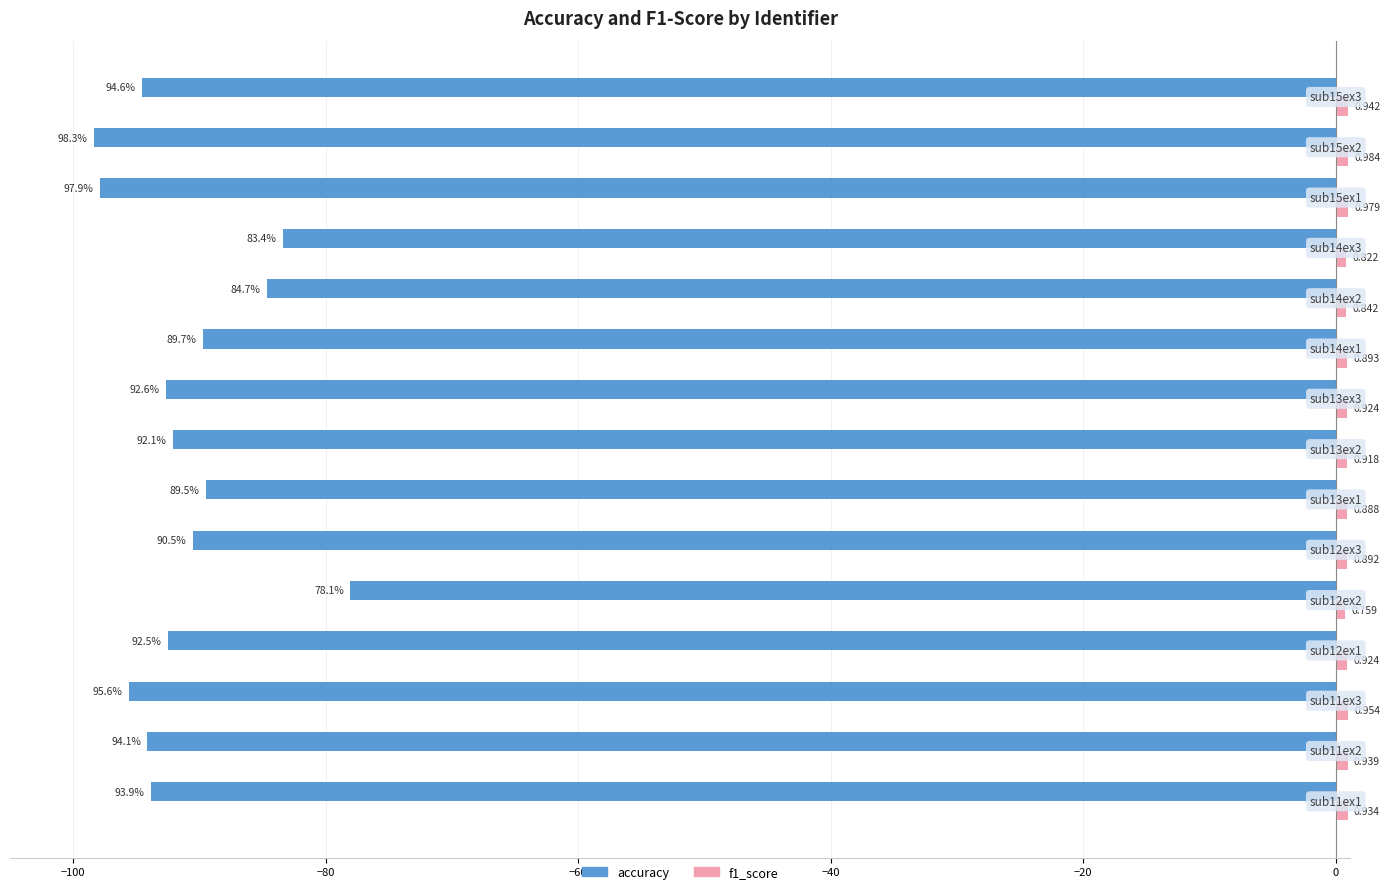

Which series has the largest range (max minus min)?

accuracy